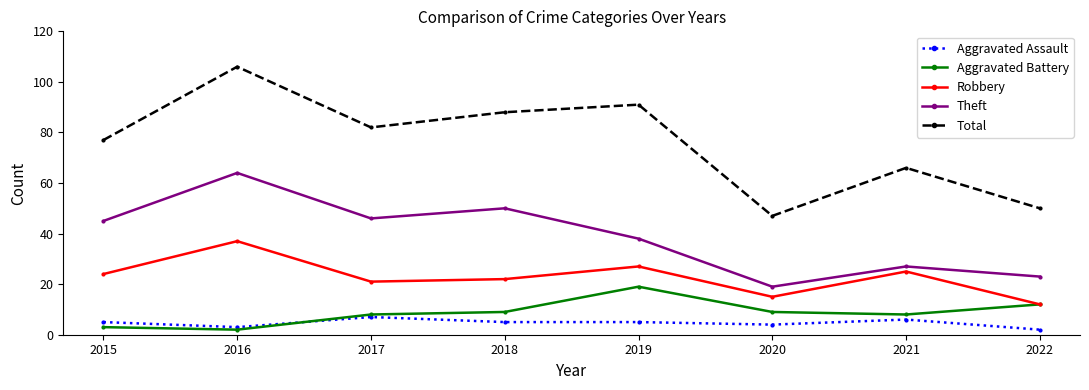

Is it true that Theft equals 40 at 2022?

False